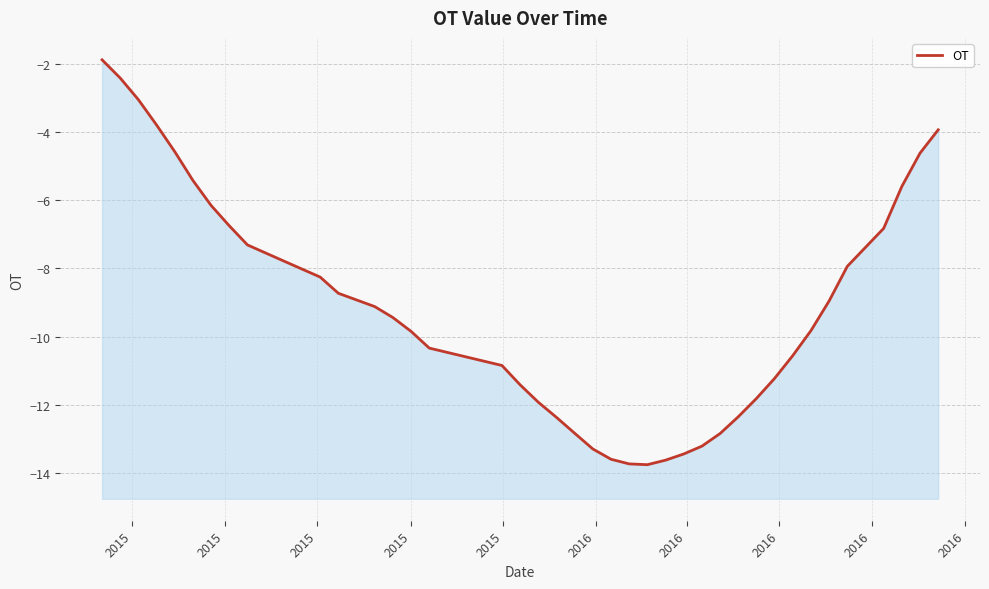

What is the value of the 12th point from the left?

-8.7